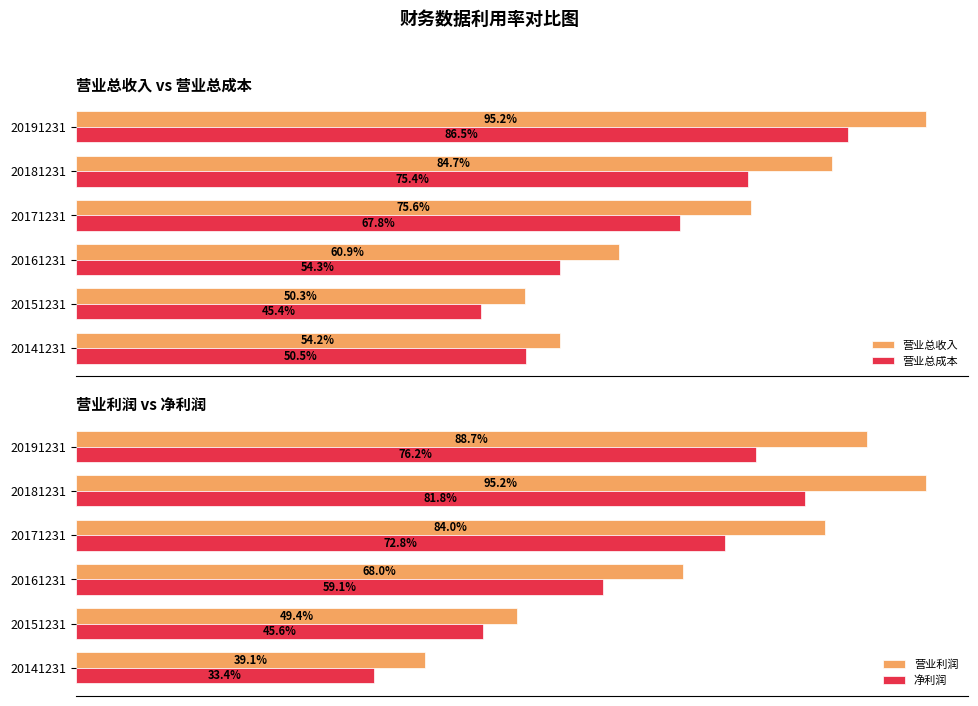

How many values in the 营业总收入 series are below 3186082088?

3